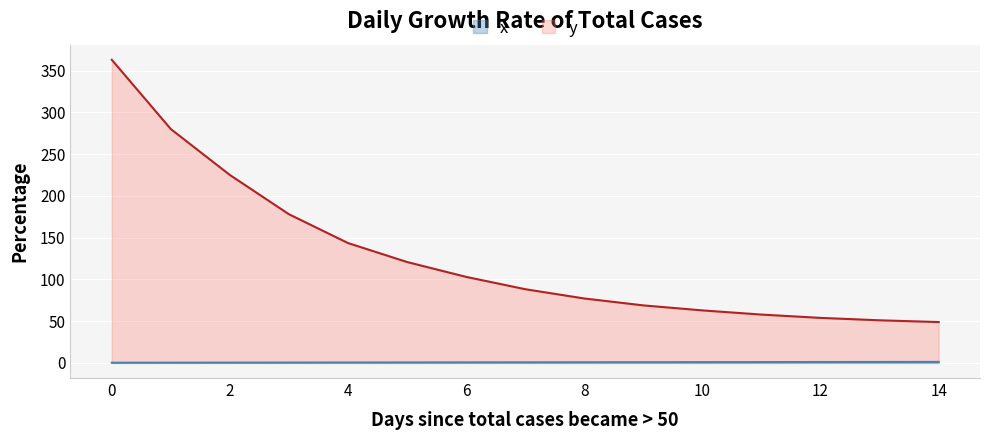

List the series in order of their peak value, highest first.

y, x